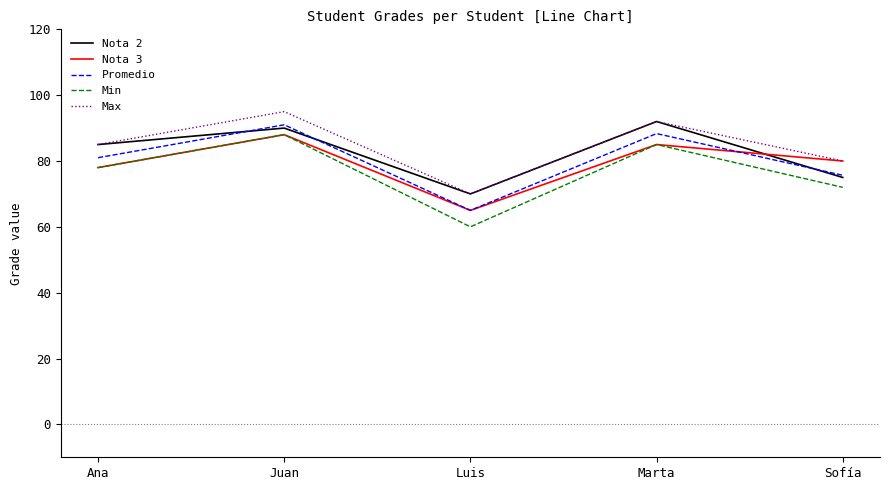

What is the sum of all Promedio values?

401.0